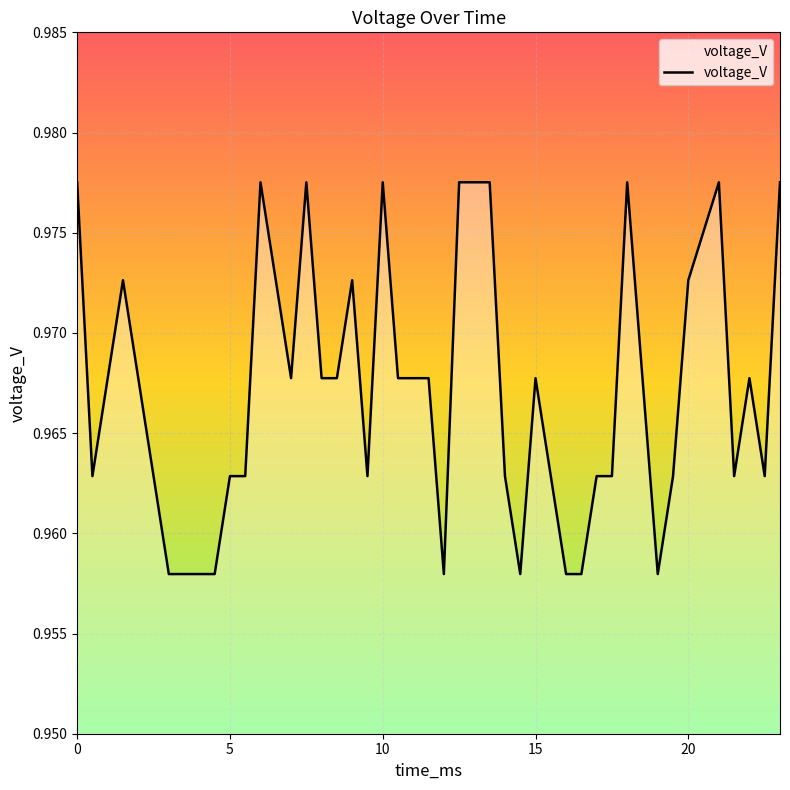

What is the maximum value shown in the chart?

1.0